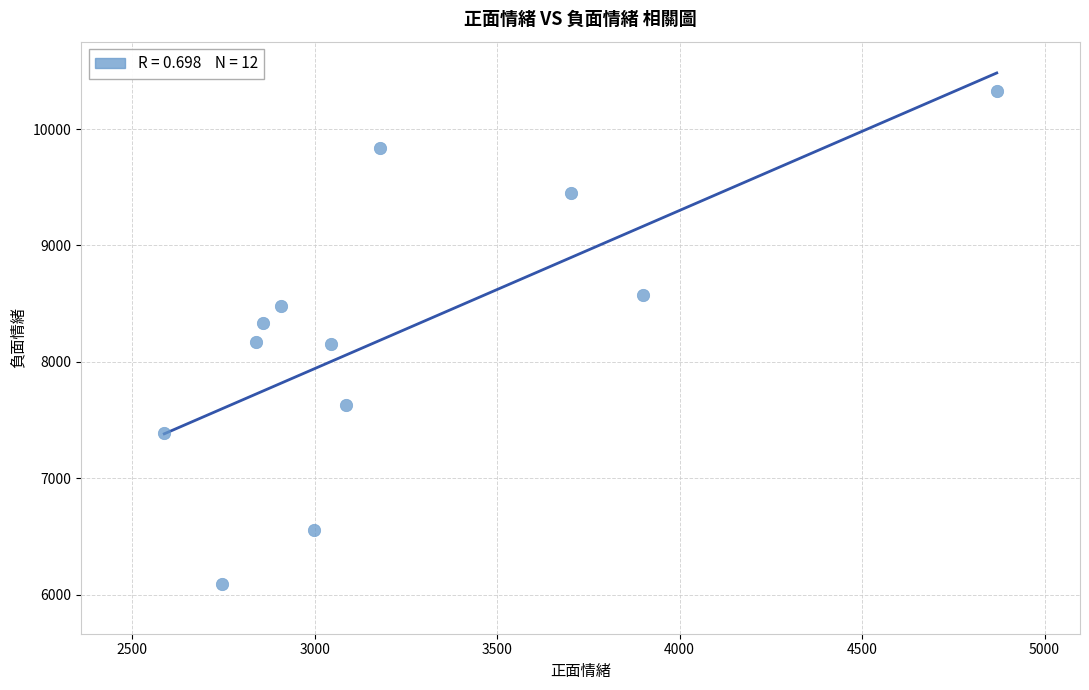

What is the range of X values (max minus min)?

2281